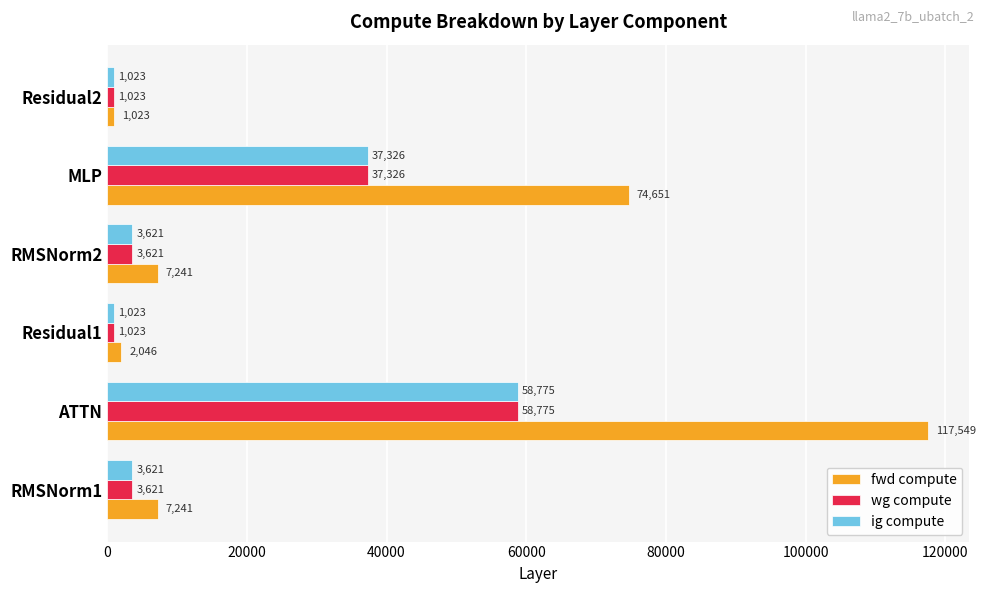

At which label does wg compute reach its peak?

ATTN